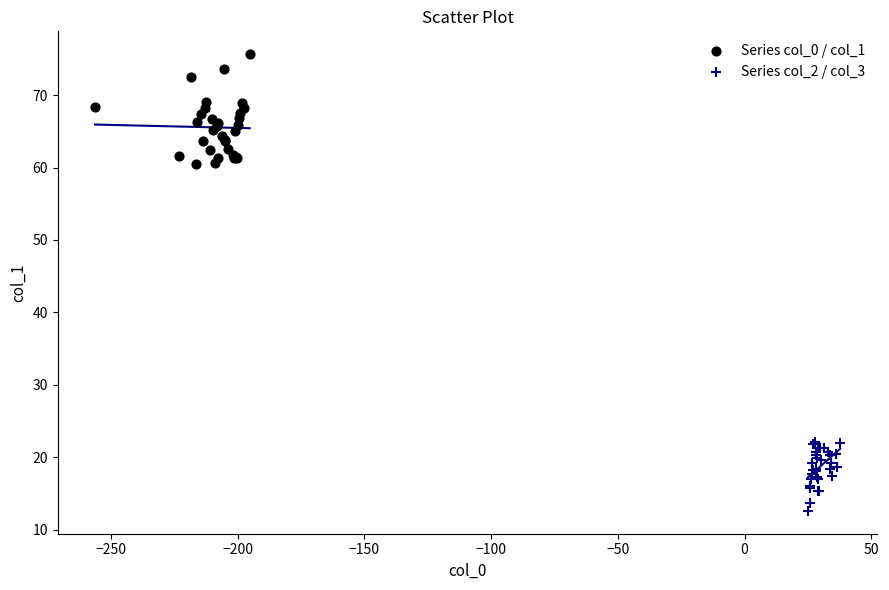

Which series reaches the minimum Y coordinate?

Series col_2 / col_3